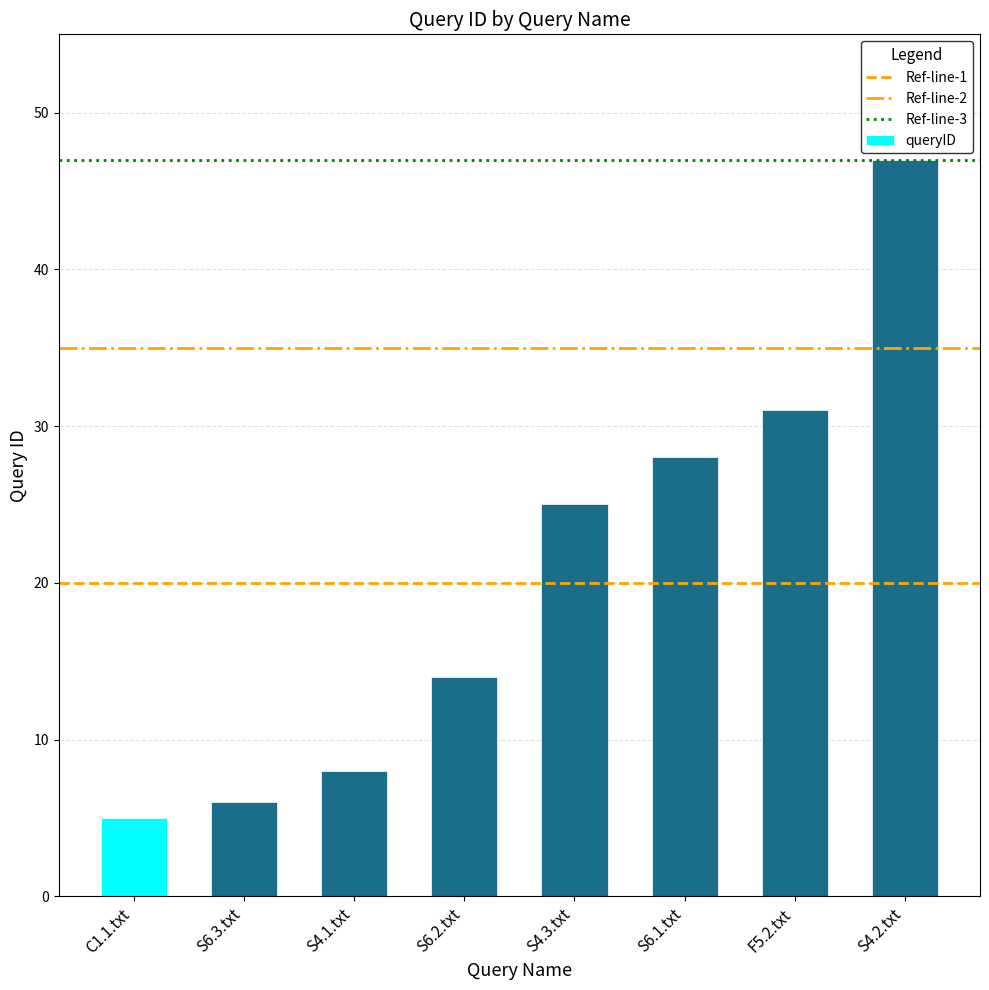

What is the sum of all values?

164